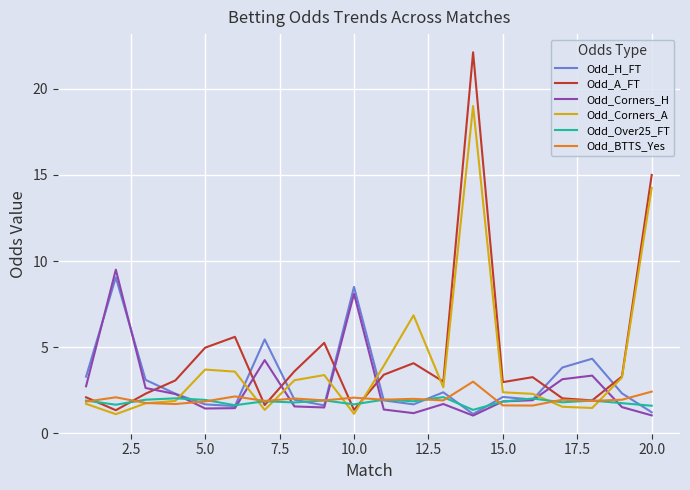

How many lines are shown in the chart?

6